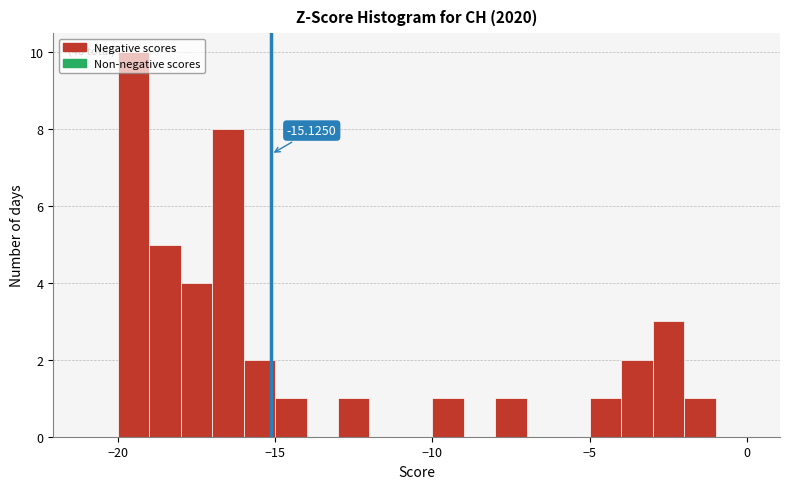

Around what value on the x-axis is the tallest bar? Give the approximate position of its centre, as read against the axis.

-19.5